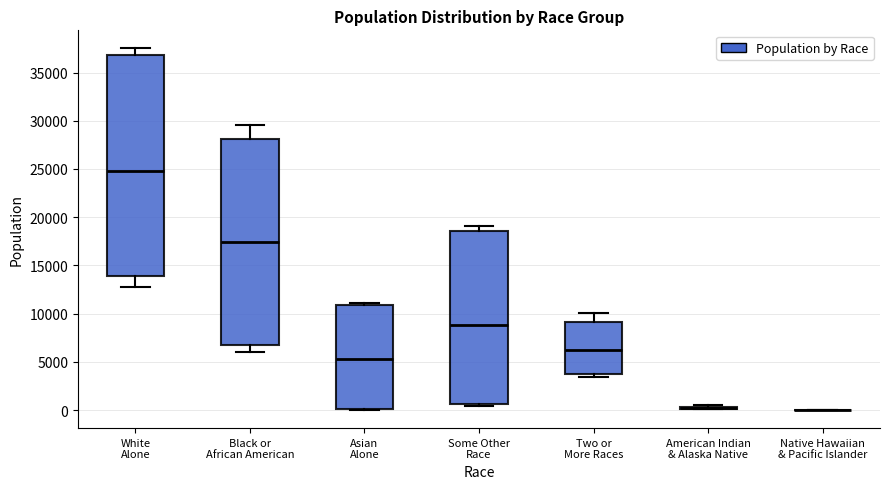

Reading left to right, read every box against the y-axis: the position of its median line, the range the box covers, and the ends of its whiskers. The values are not printed on the chart, so give them approximately, as read against the axis.

White Alone: median 24500, box 14000 to 37000, whiskers 13000 to 37500
Black or African American: median 17500, box 6500 to 28000, whiskers 6000 to 29500
Asian Alone: median 5500, box 0 to 11000, whiskers 0 to 11000 (just above the box's upper edge)
Some Other Race: median 9000, box 500 to 18500, whiskers 500 (just below the box's lower edge) to 19000
Two or More Races: median 6000, box 3500 to 9000, whiskers 3500 (just below the box's lower edge) to 10000
American Indian & Alaska Native: box collapsed to a line at 0, whiskers 0 to 500
Native Hawaiian & Pacific Islander: box collapsed to a line at 0, whiskers 0 to 0